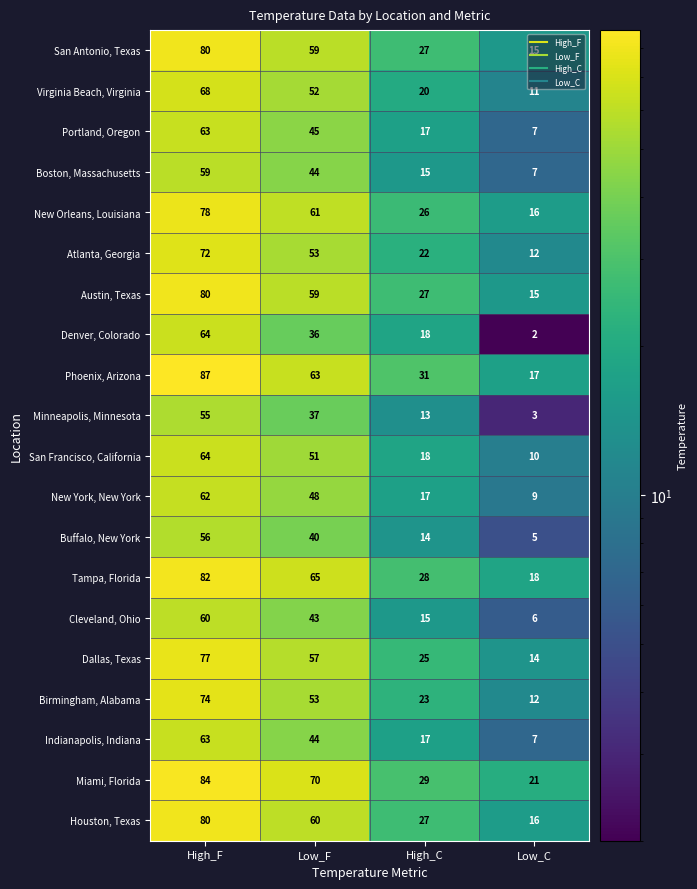

Count the Atlanta, Georgia values in the range 22 to 72.

3